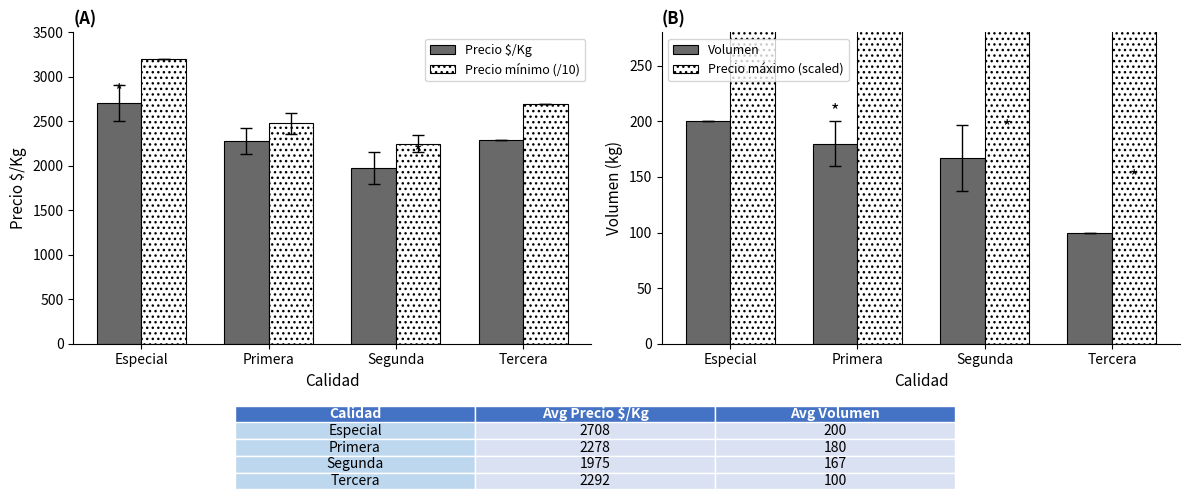

What is the spread (max minus min) of values at Especial?

3000.0